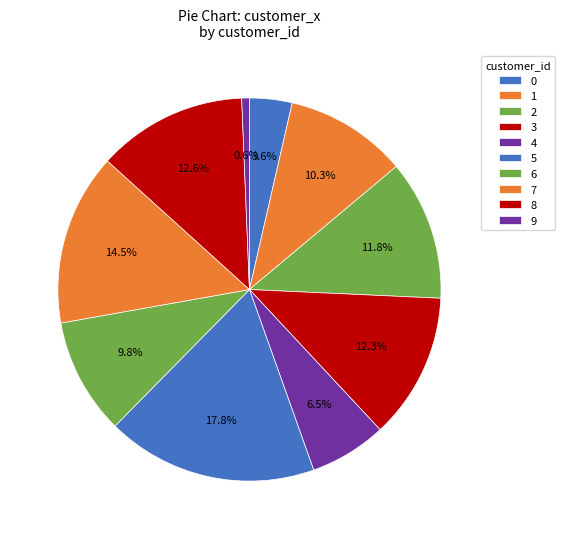

Count the number of slices in the pie.

10